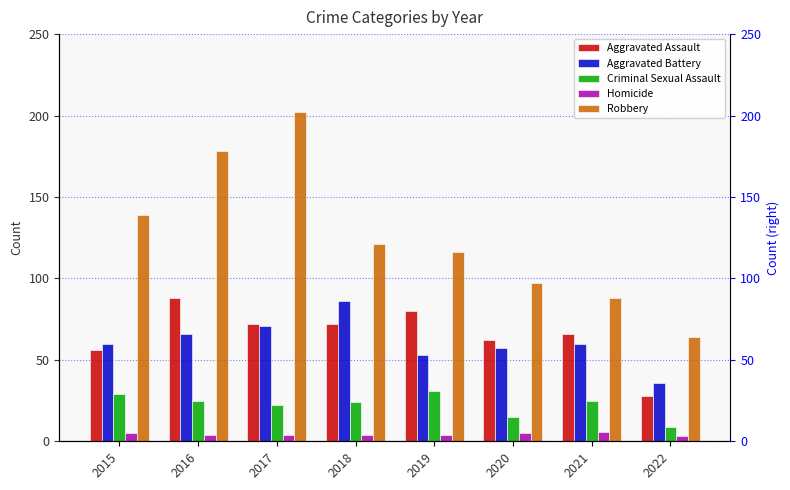

Which category has the lowest value across all series?

2022